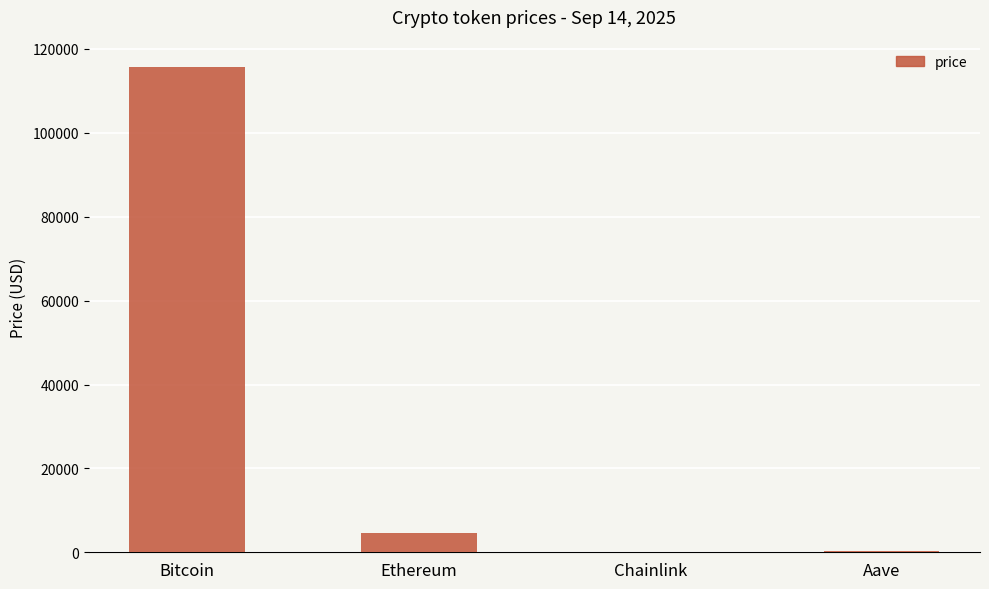

How many series are shown in this chart?

1